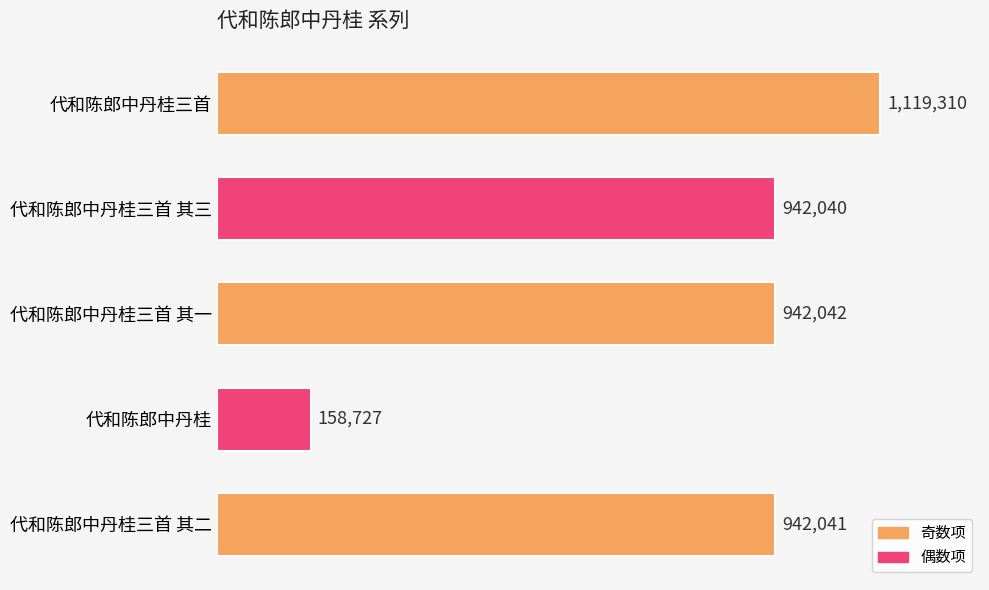

List the labels in order of value, largest first.

代和陈郎中丹桂三首, 代和陈郎中丹桂三首 其一, 代和陈郎中丹桂三首 其二, 代和陈郎中丹桂三首 其三, 代和陈郎中丹桂